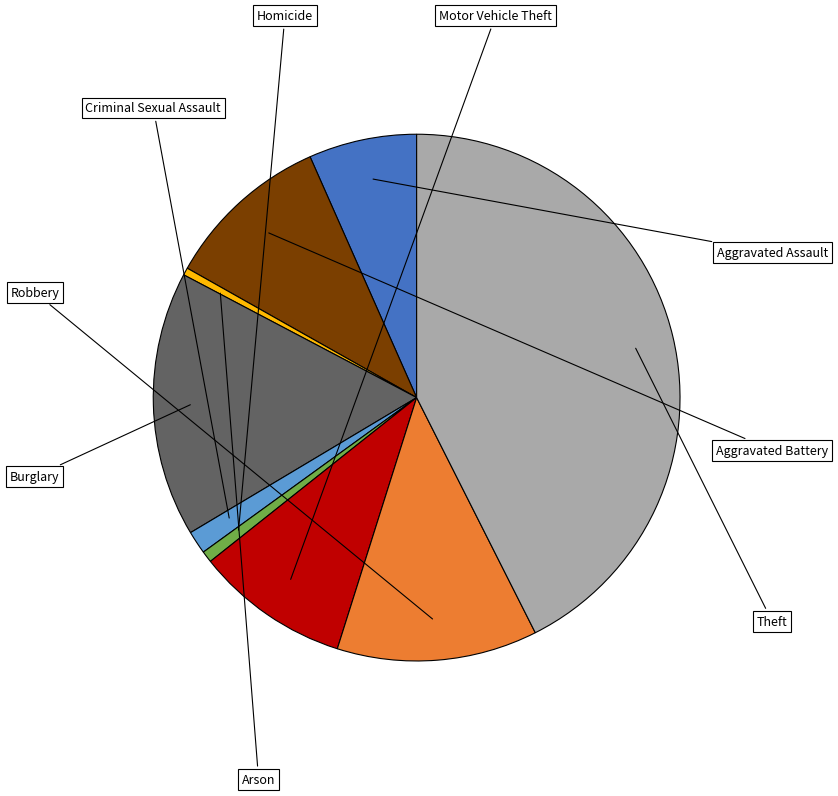

How many slices are in this pie chart?

9